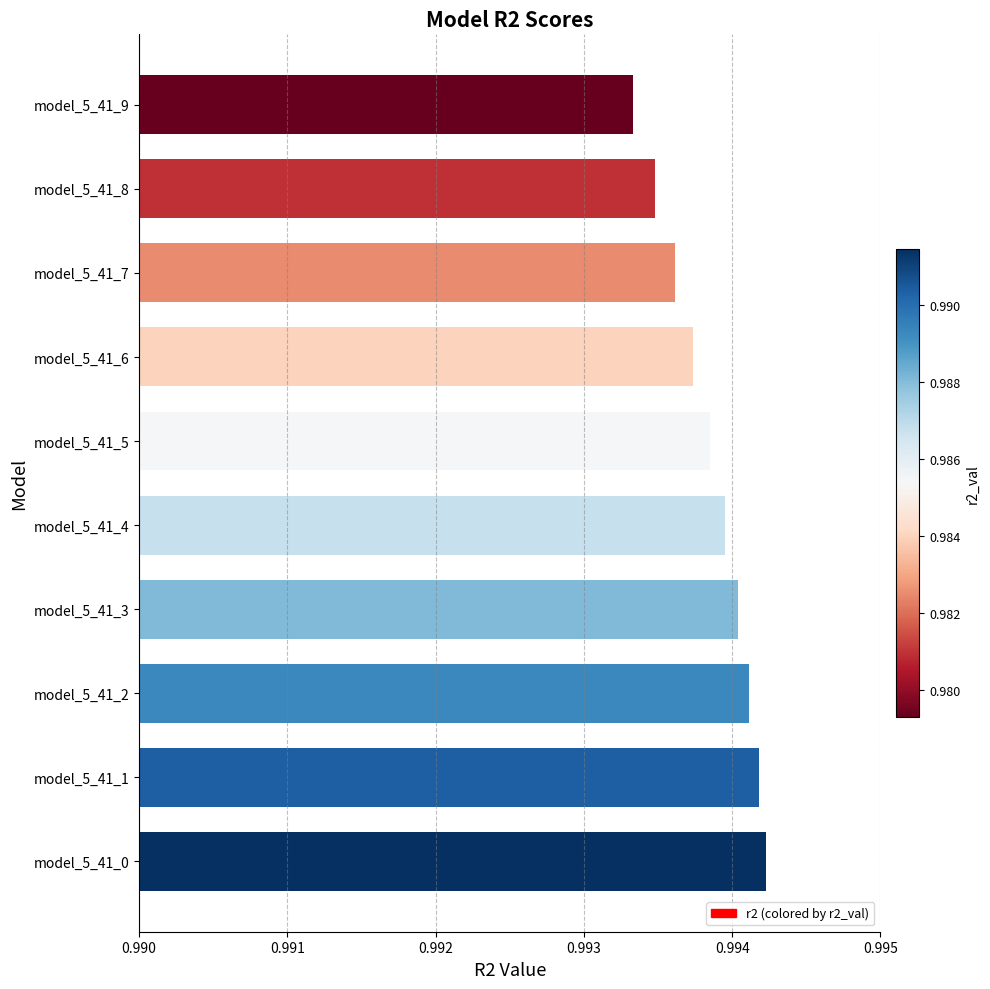

Rank the categories by value from highest to lowest.

model_5_41_0, model_5_41_1, model_5_41_2, model_5_41_3, model_5_41_4, model_5_41_5, model_5_41_6, model_5_41_7, model_5_41_8, model_5_41_9